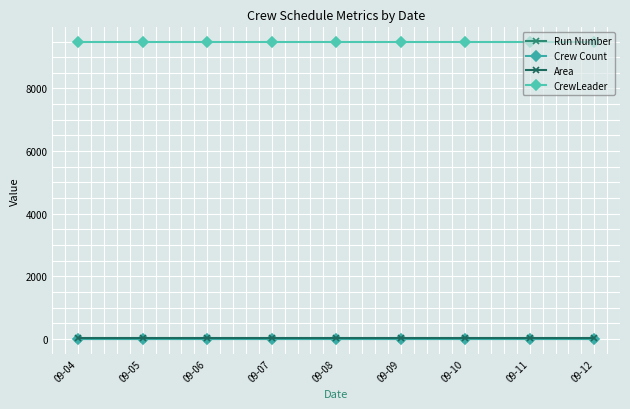

Rank the series by their maximum value, from highest to lowest.

CrewLeader, Area, Run Number, Crew Count